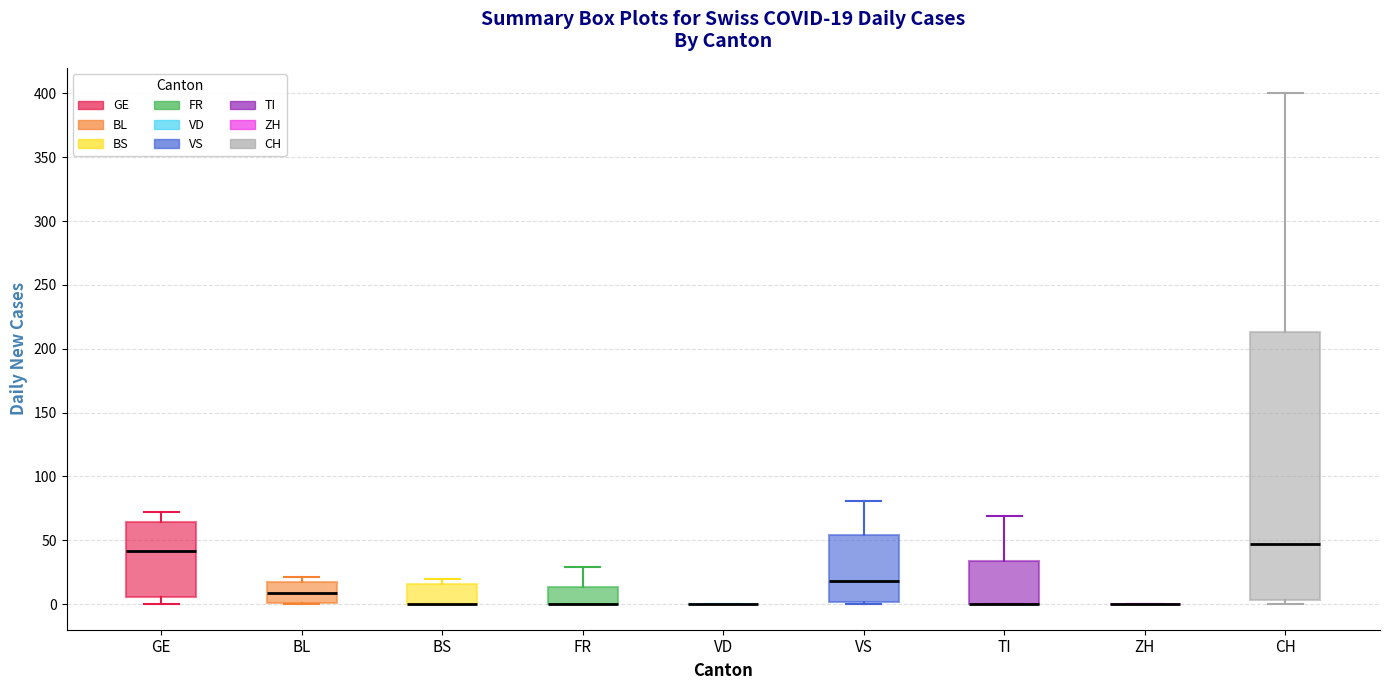

Which box is the tallest, from its lower edge to its upper edge?

CH